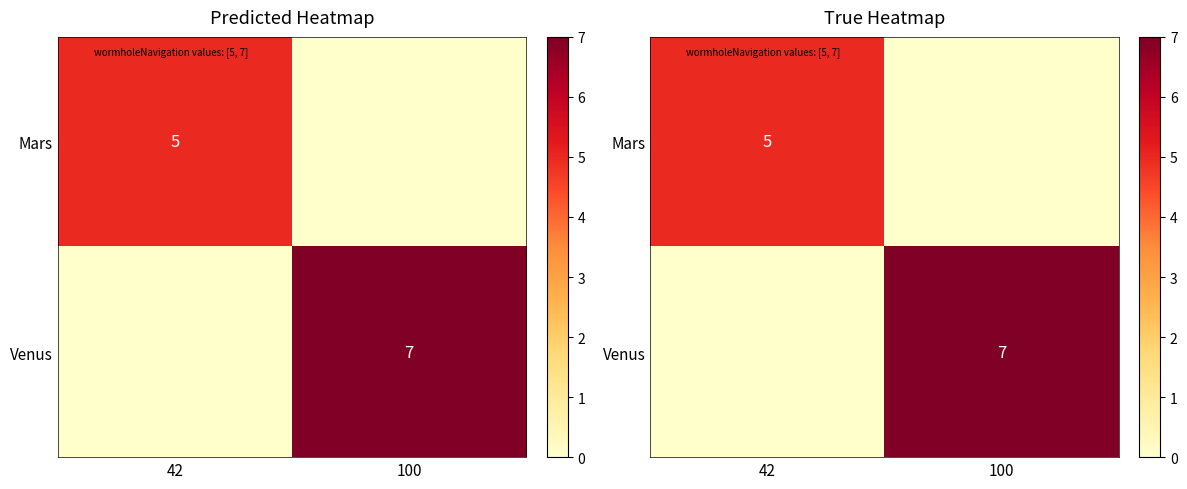

The Venus series shows 3 at 100. True or false?

False